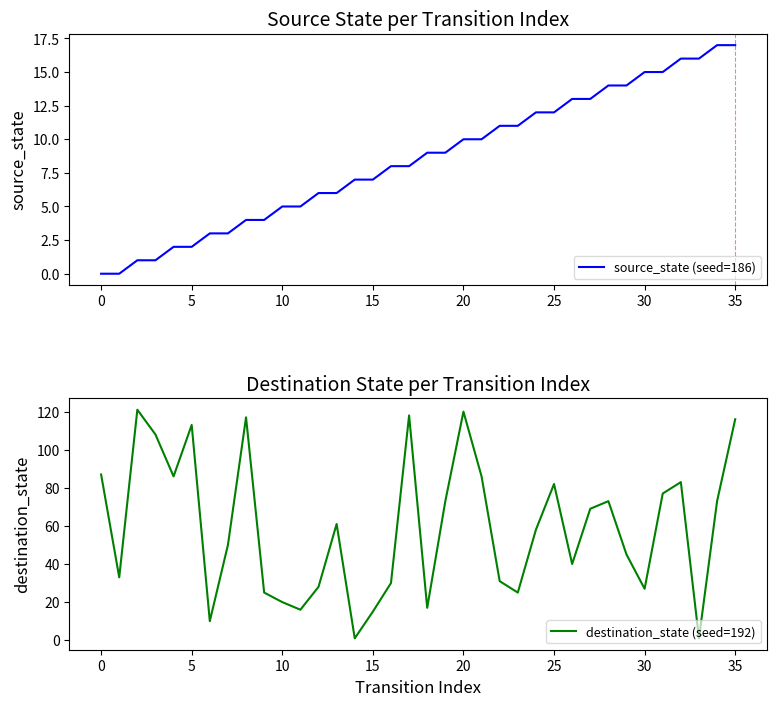

True or false: source_state (seed=186) has more than 0 interior local peaks.

False